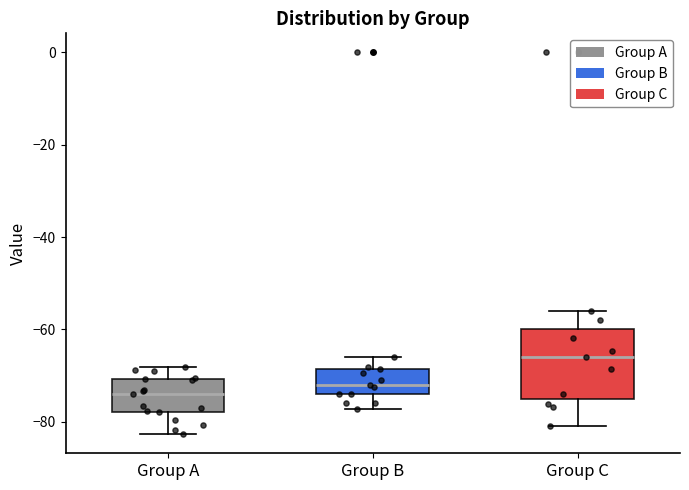

Which box's median line is the highest?

Group C